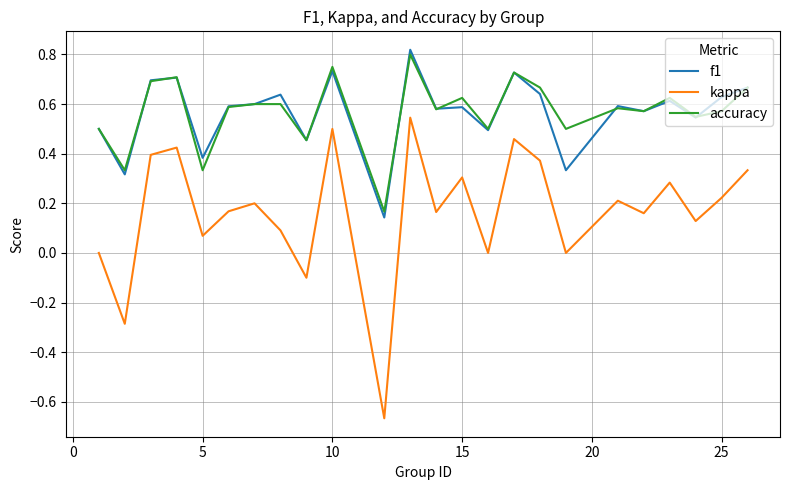

Which series has the largest range (max minus min)?

kappa